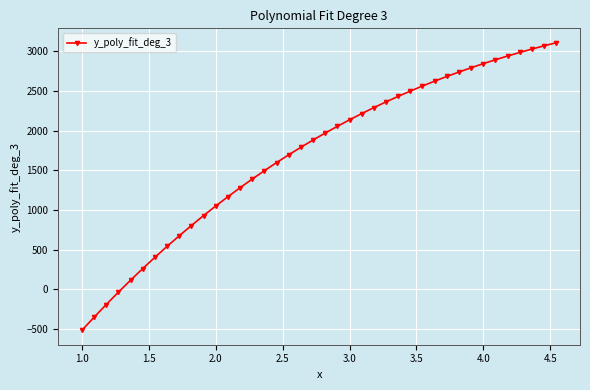

What is the difference between the maximum and minimum values?

3629.1